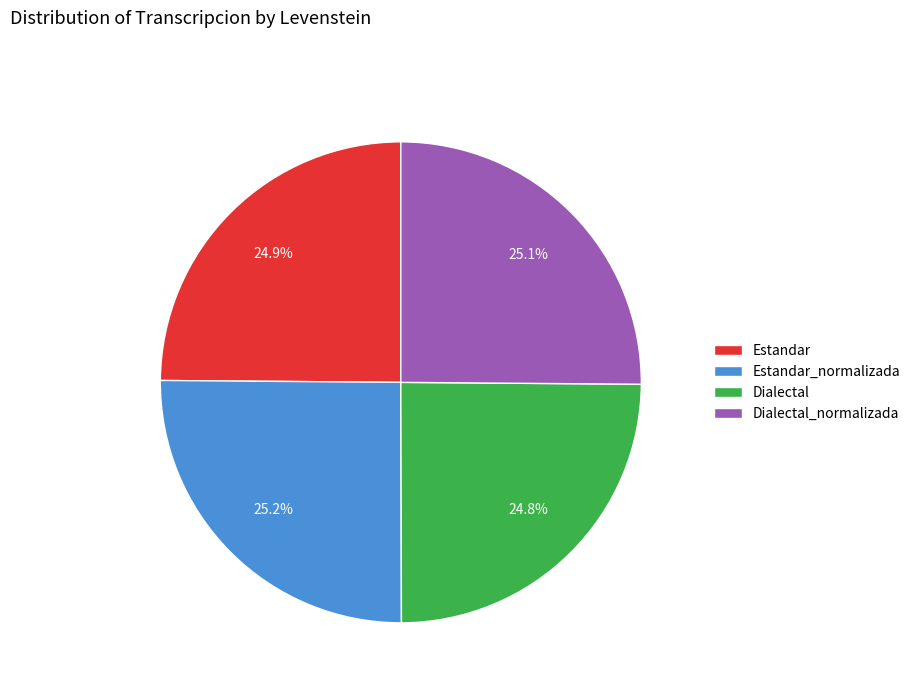

How many slices are in this pie chart?

4